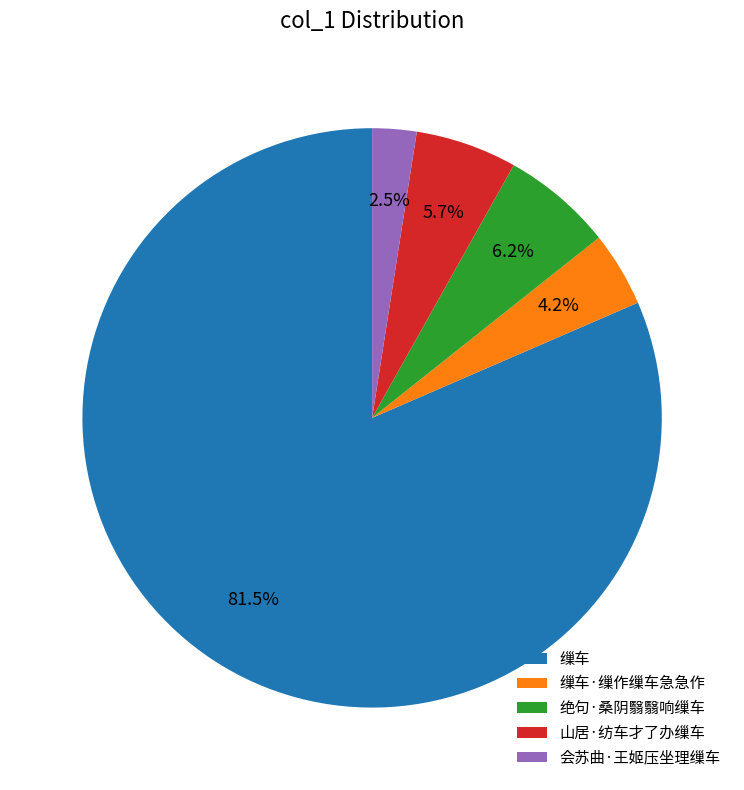

To the nearest percent, what is the average slice percentage?

20%